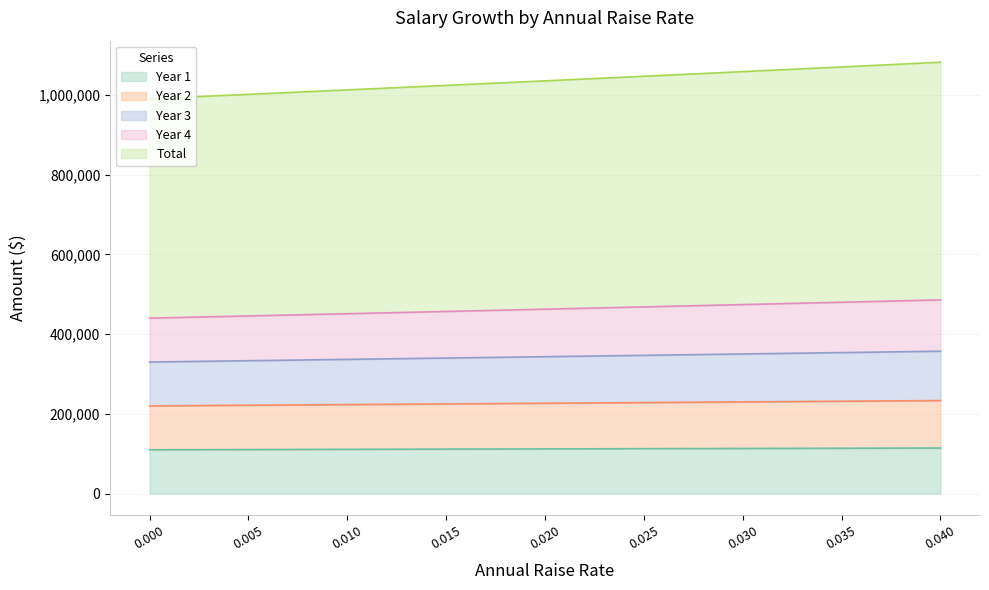

What is the maximum value for Year 1?

114400.0